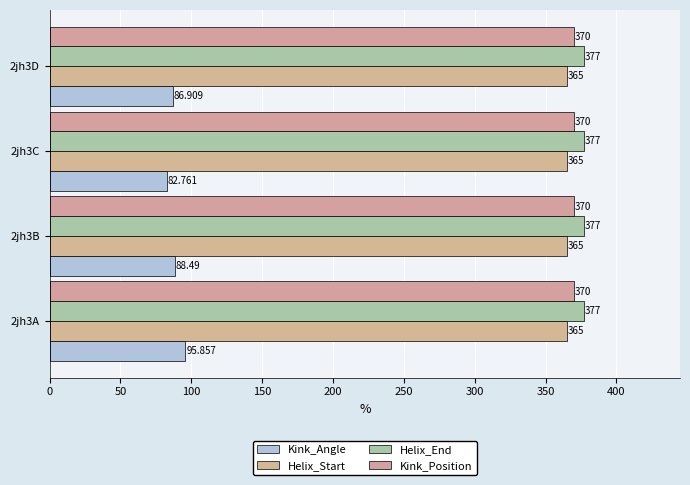

Count the number of categories in the chart.

4